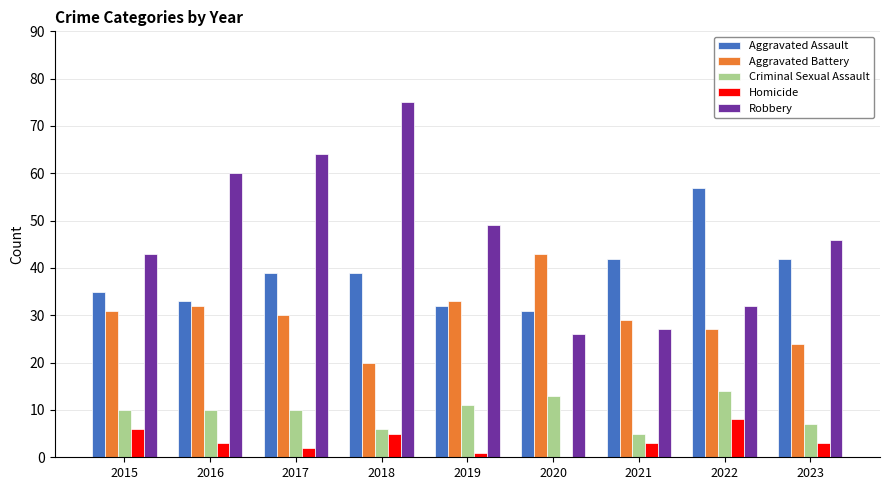

Reading right to left, list all the values displayed in this chart.

Aggravated Assault: 2023=42	2022=57	2021=42	2020=31	2019=32	2018=39	2017=39	2016=33	2015=35
Aggravated Battery: 2023=24	2022=27	2021=29	2020=43	2019=33	2018=20	2017=30	2016=32	2015=31
Criminal Sexual Assault: 2023=7	2022=14	2021=5	2020=13	2019=11	2018=6	2017=10	2016=10	2015=10
Homicide: 2023=3	2022=8	2021=3	2020=0	2019=1	2018=5	2017=2	2016=3	2015=6
Robbery: 2023=46	2022=32	2021=27	2020=26	2019=49	2018=75	2017=64	2016=60	2015=43